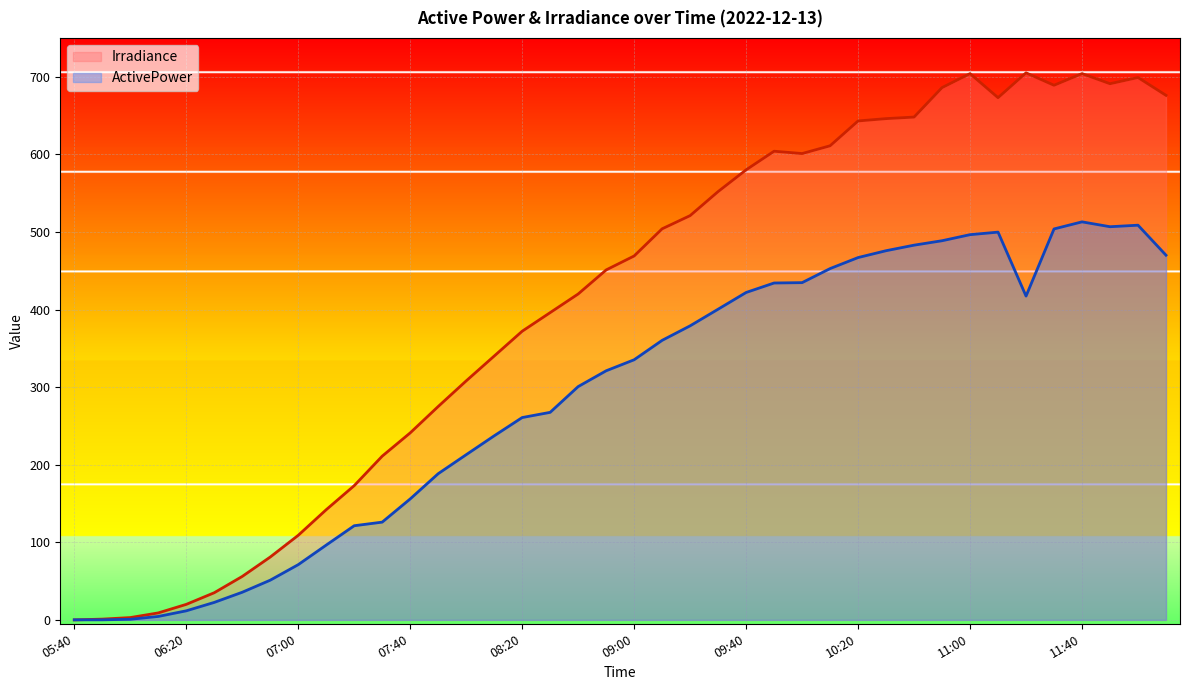

The ActivePower series shows 606.2 at 09:20. True or false?

False